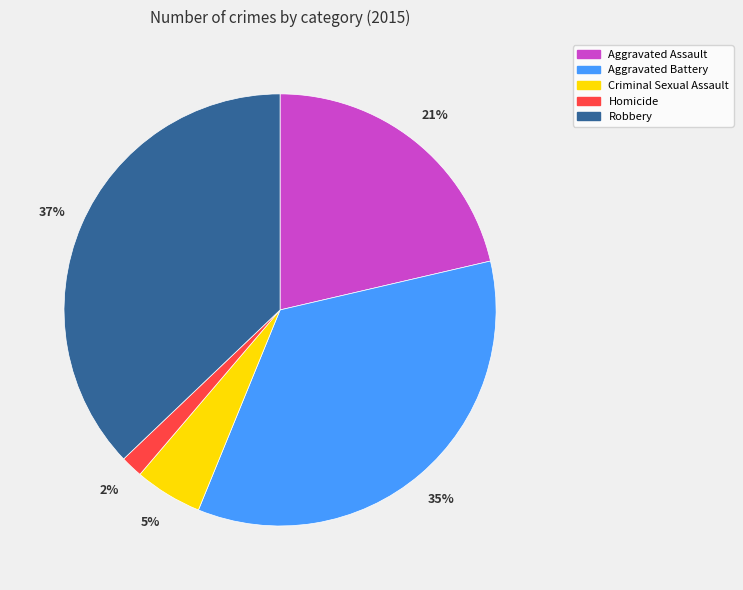

Which category has the smallest portion of the pie?

Homicide